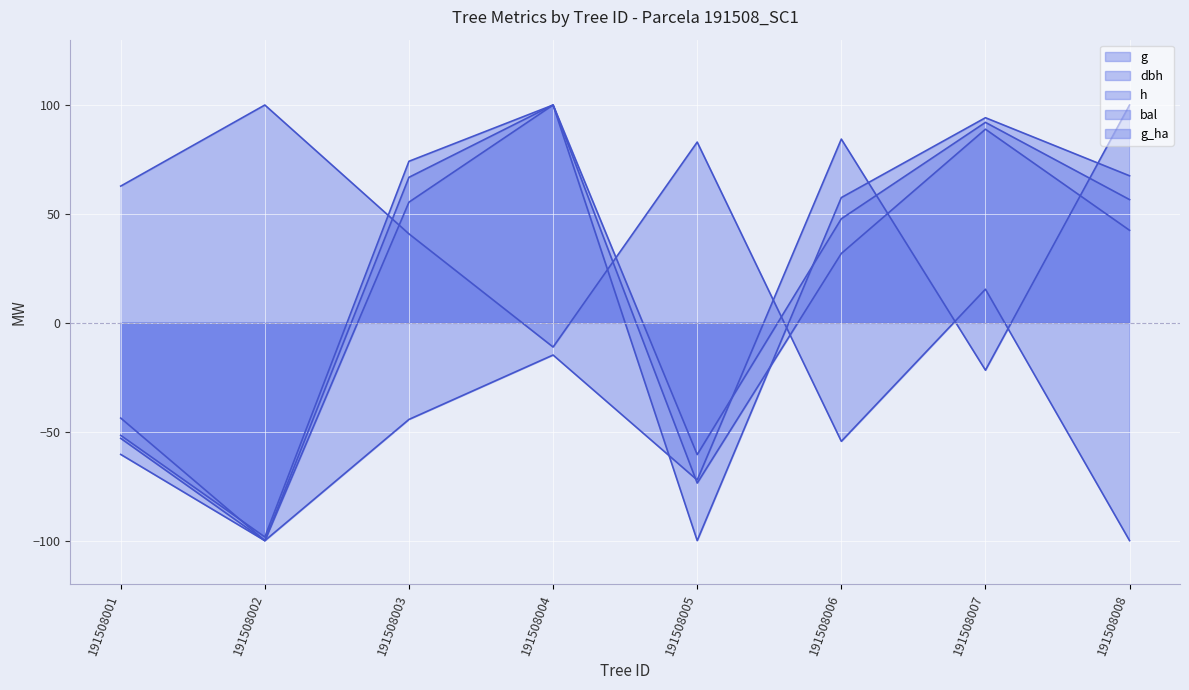

Is it true that h equals 99.3 at 191508003?

False